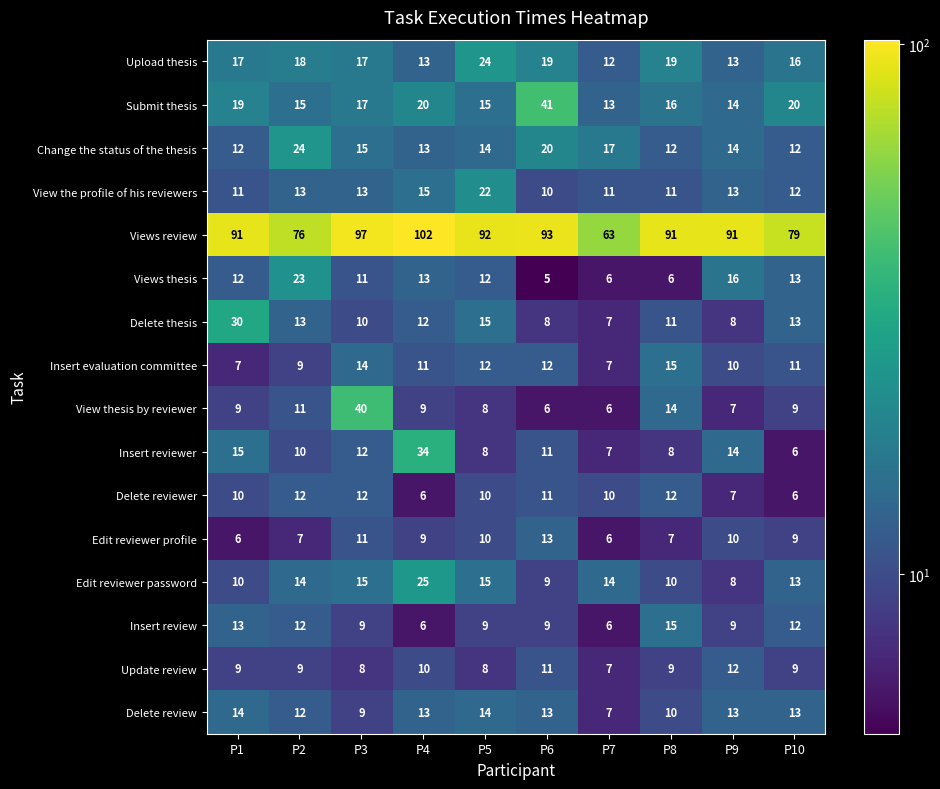

What is the approximate value of Insert reviewer at P5, to the nearest 5?

10